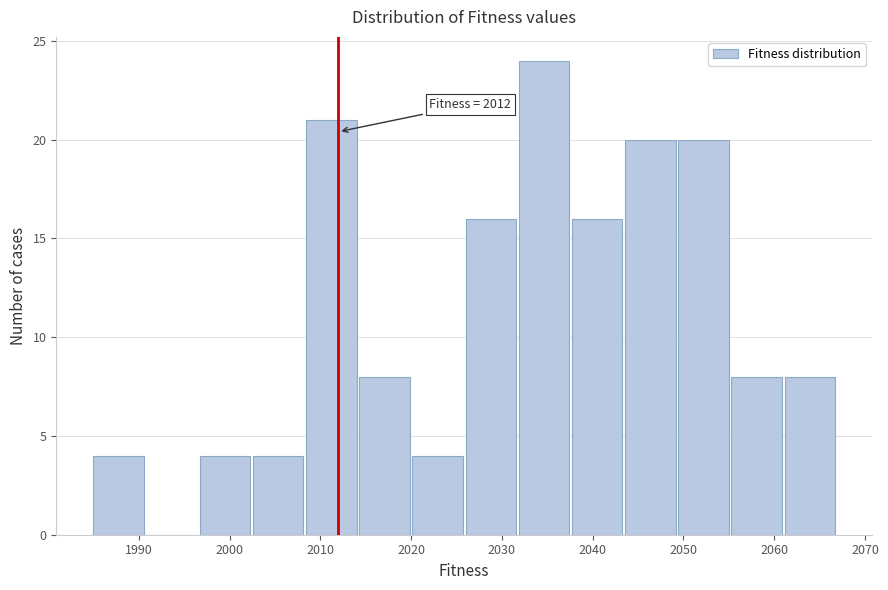

Over which range of the x-axis is the bar tallest?

2032 to 2038